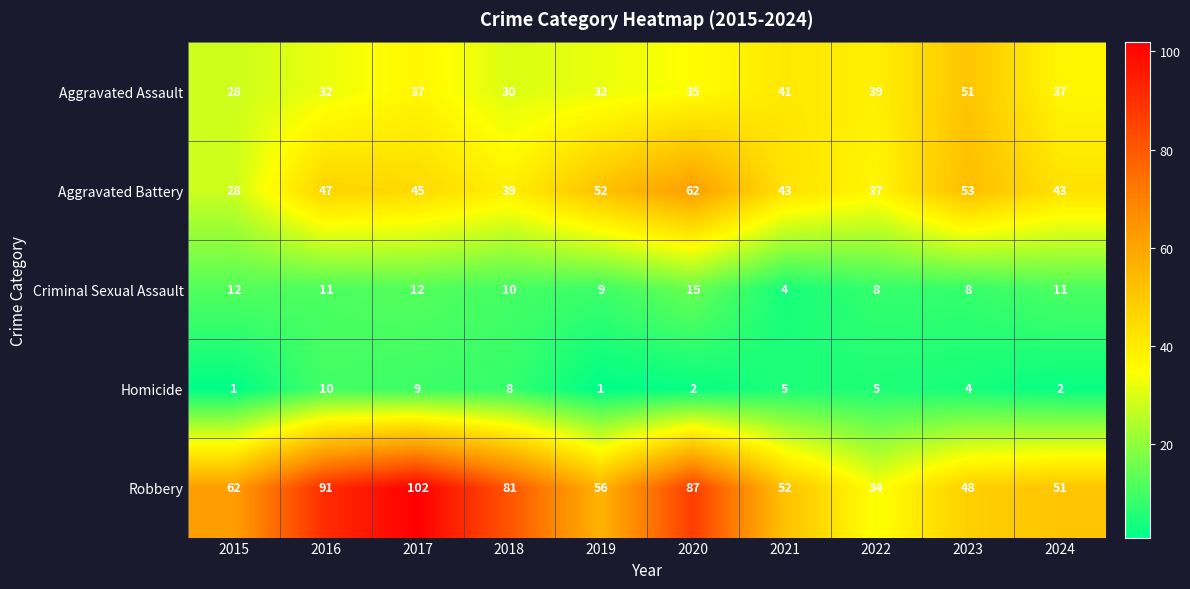

How many data points in Aggravated Assault are less than 37?

5